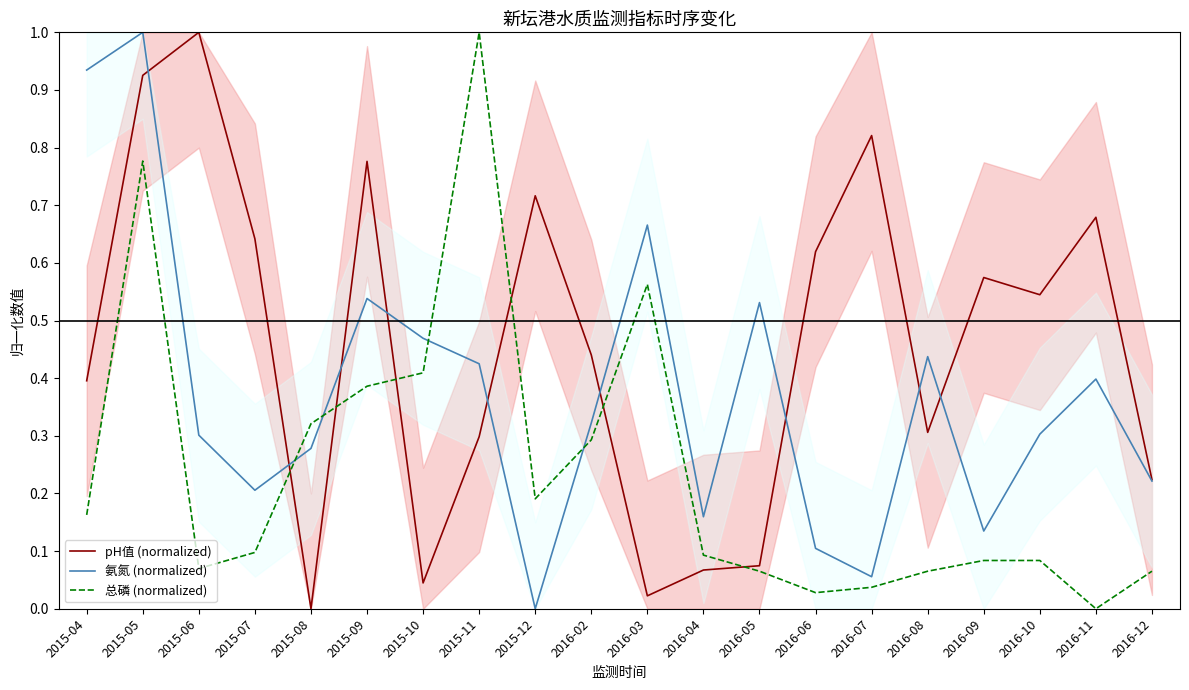

What position from the left is 2015-04?

1